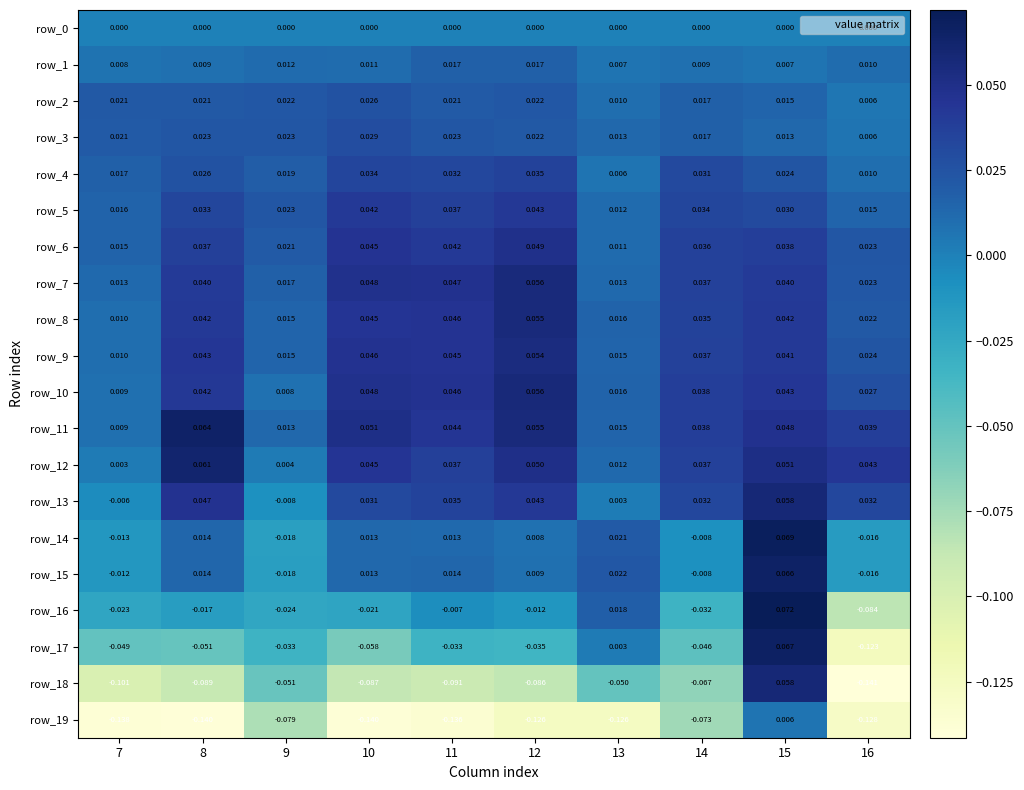

How many categories are shown in the chart?

10